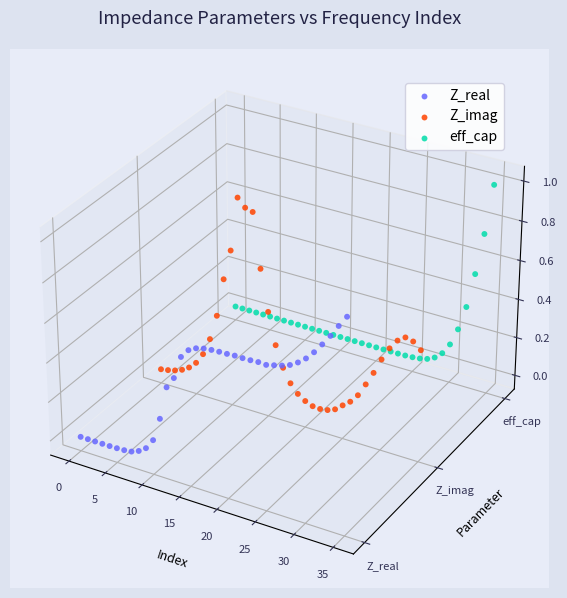

Which series reaches the minimum Y coordinate?

Z_real